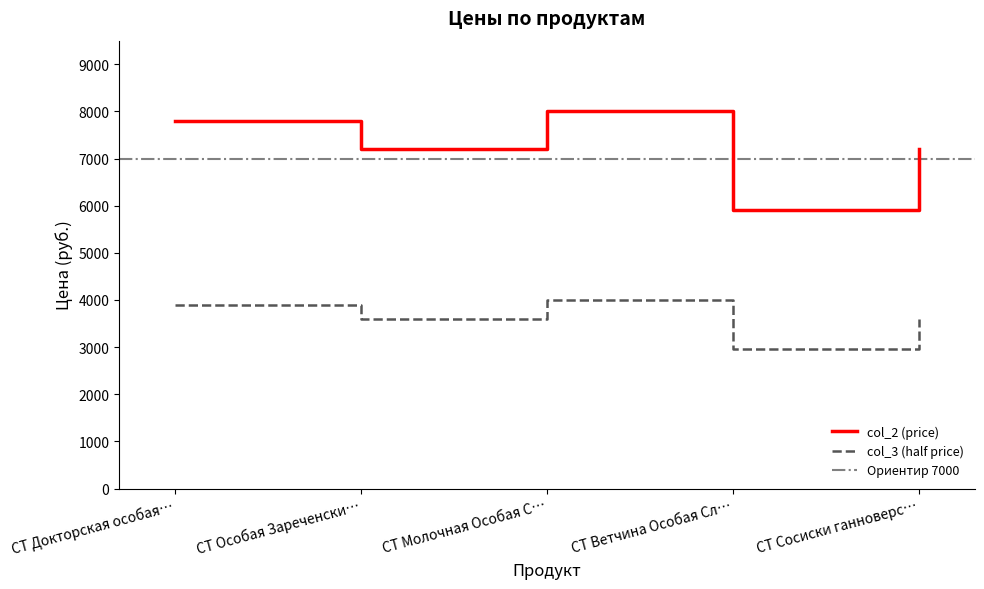

What value does the col_3 (half price) series have at СТ Докторская особая…, to the nearest 100?

3900